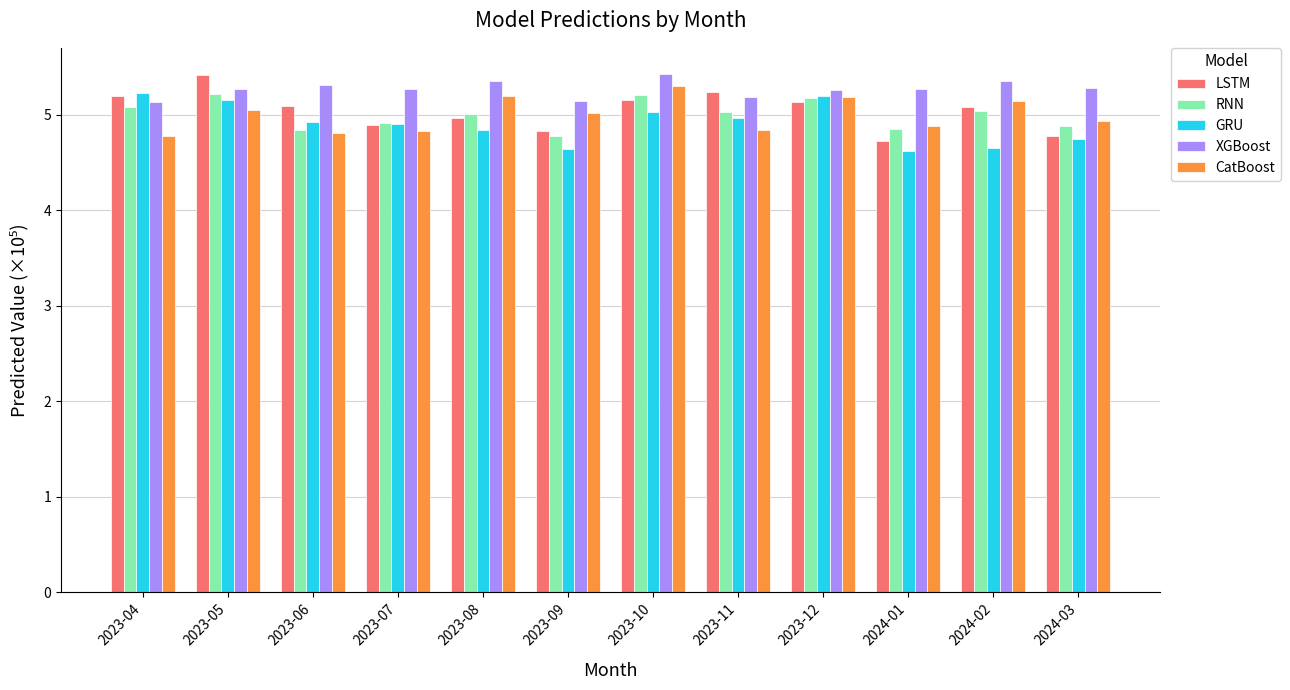

What is the greatest value displayed?

5.4